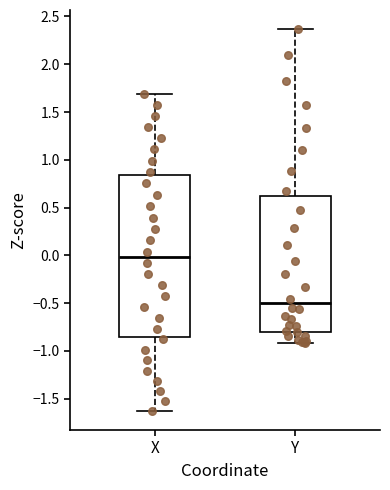

Where does the upper whisker of the box for X end on the y-axis? The values are not printed on the chart, so give them approximately, as read against the axis.

1.70